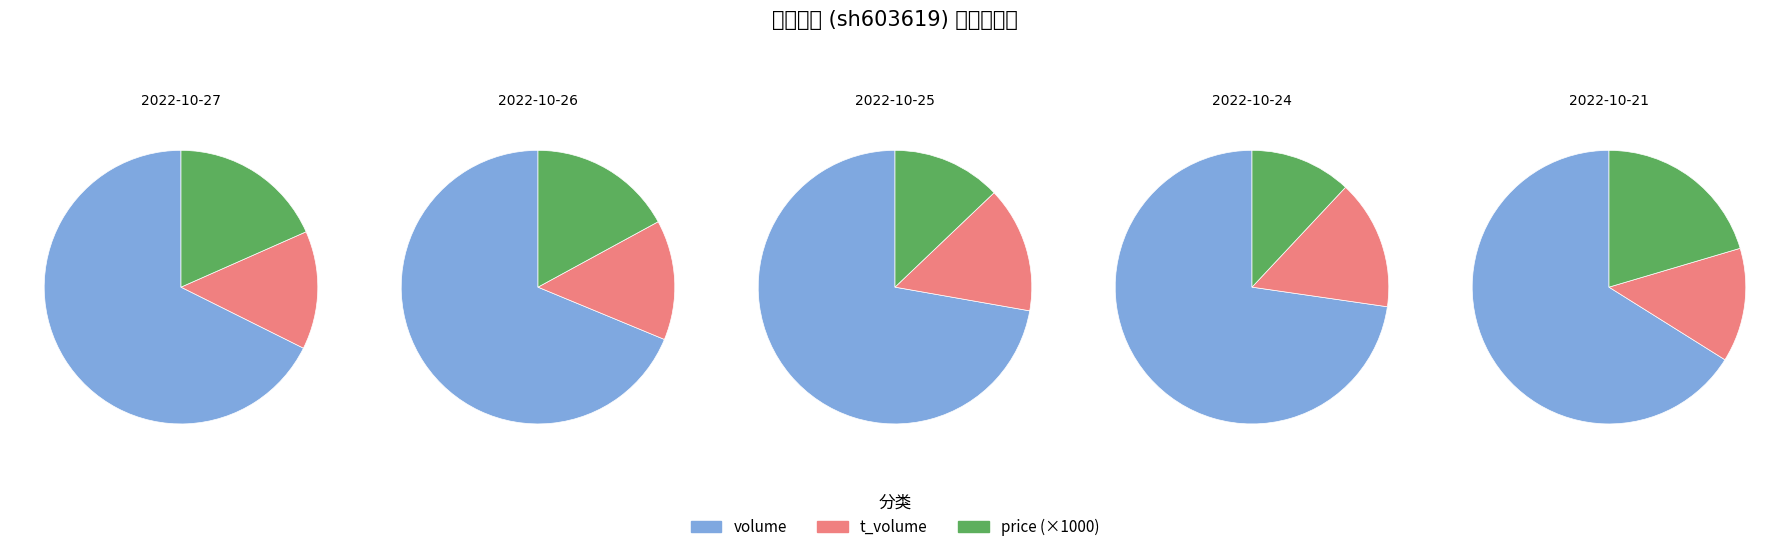

To the nearest percent, what percentage of the pie is 2022-10-21?

14%